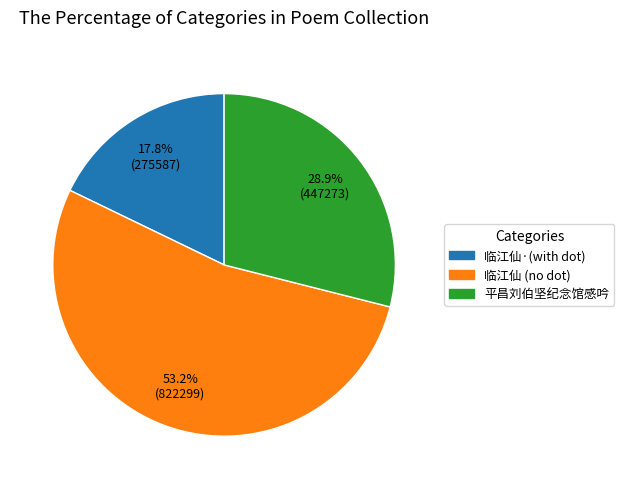

Which slice represents more than half of the pie?

临江仙 (no dot)